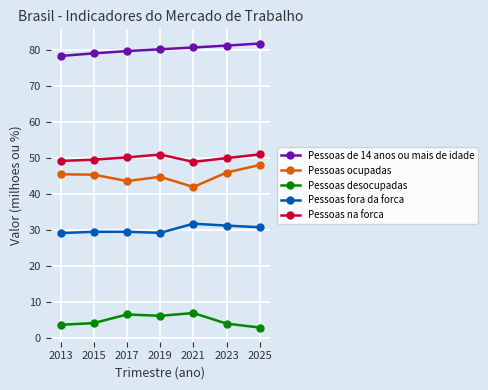

The value of Pessoas de 14 anos ou mais de idade at 2021 is 80.7. True or false?

True